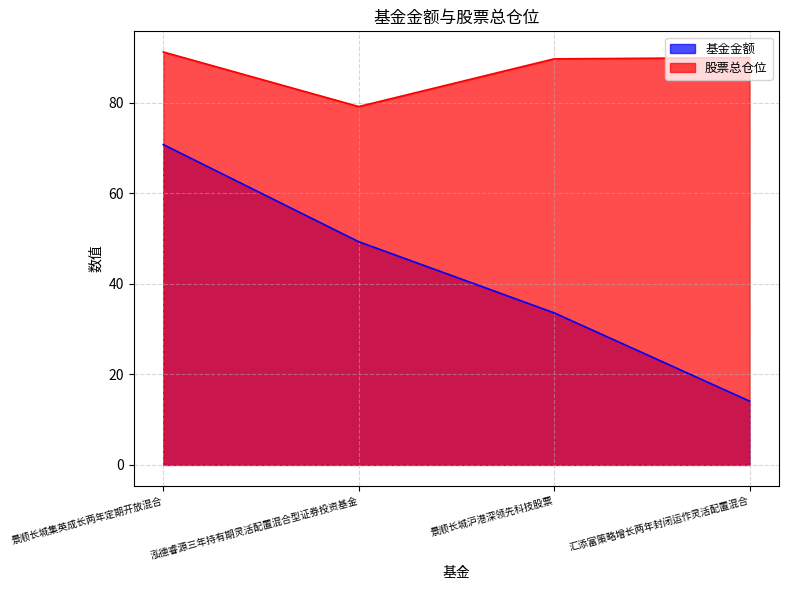

What are all the series names shown in the legend?

基金金额, 股票总仓位